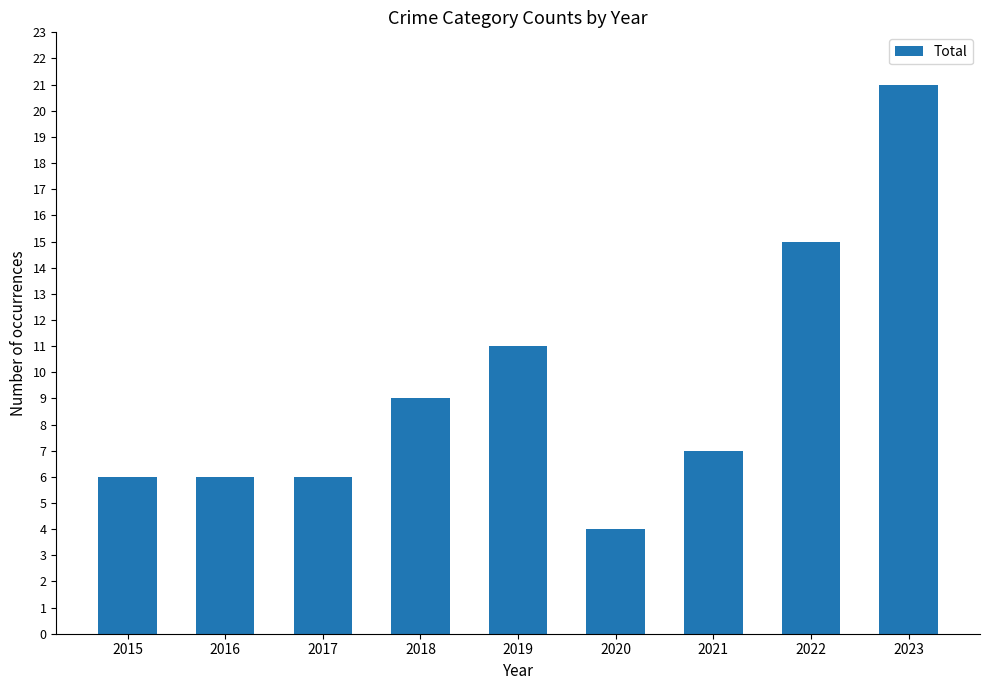

At which label does the data first exceed 7?

2018